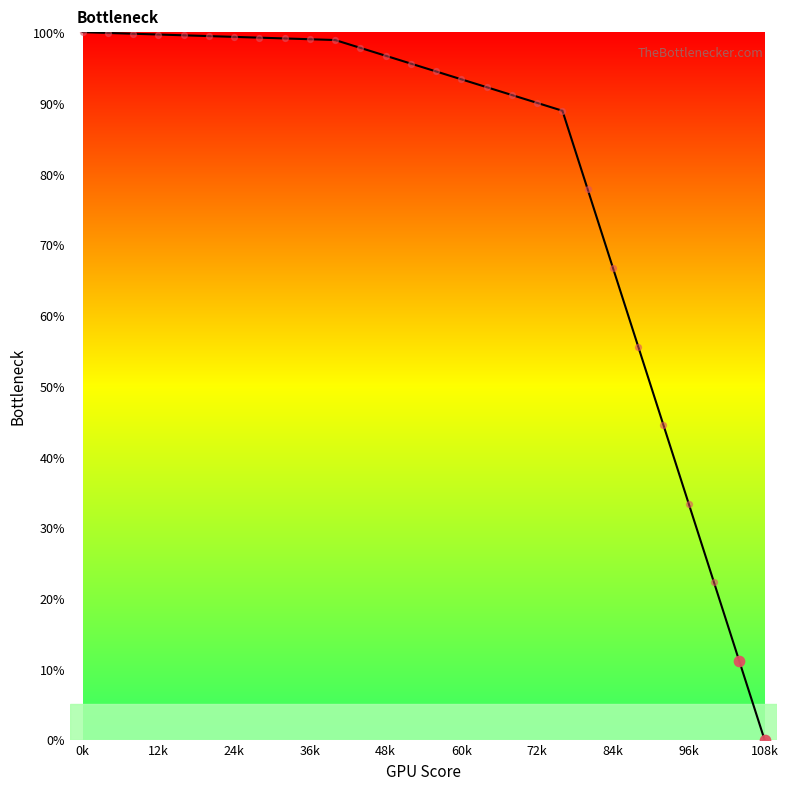

What is the greatest value displayed?

100.0